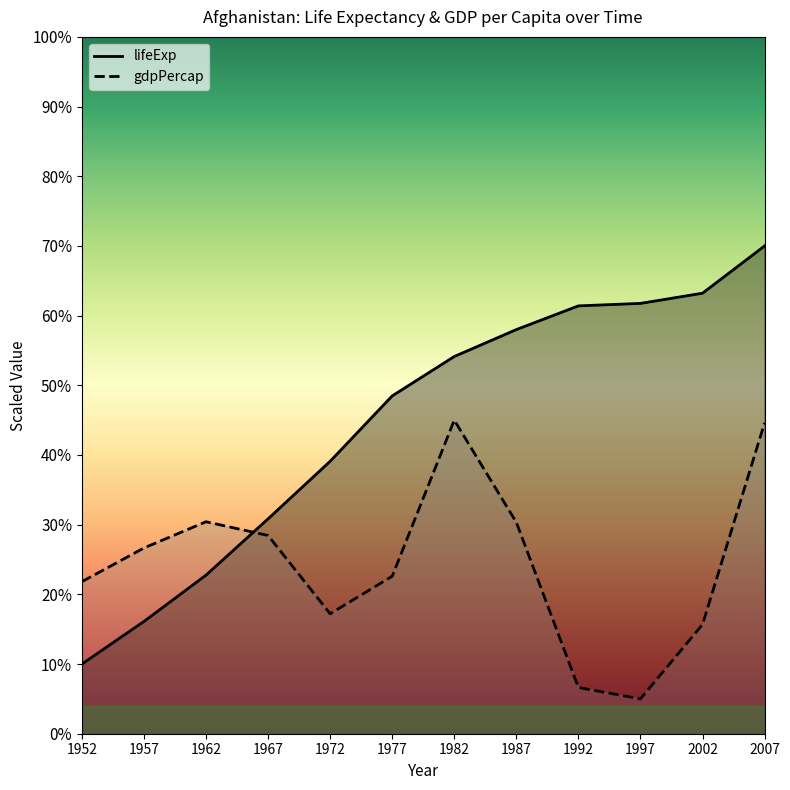

How many times do lifeExp and gdpPercap cross each other?

1